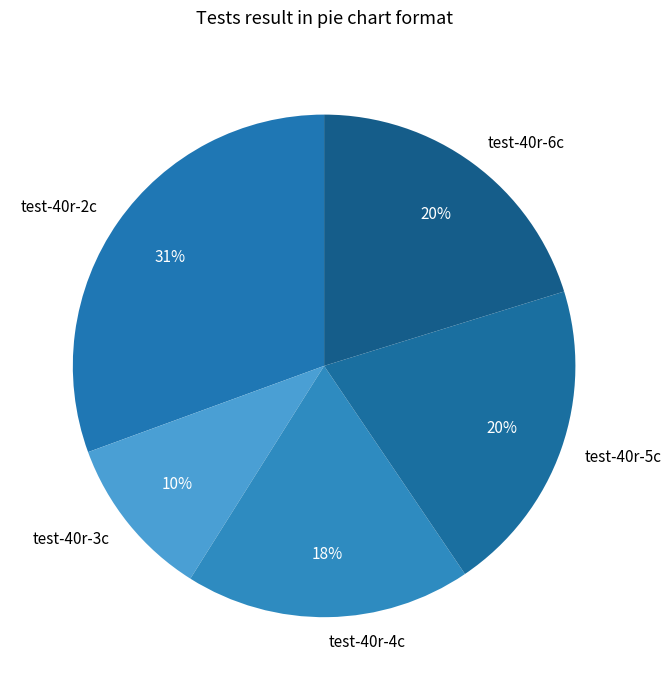

What is the ratio of the value at test-40r-4c to the value at test-40r-2c?

0.6